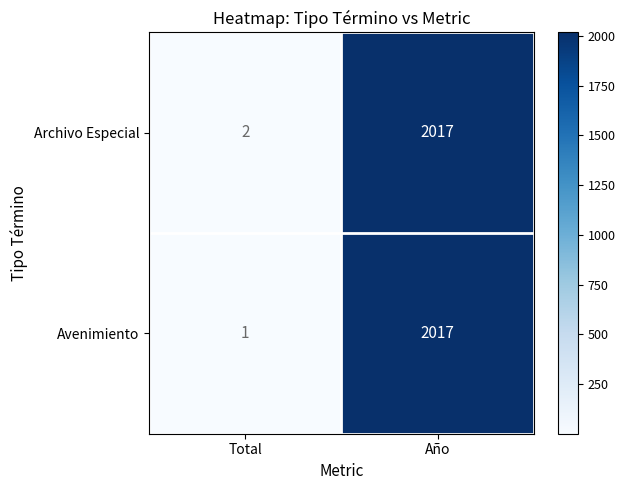

What is the greatest value displayed?

2017